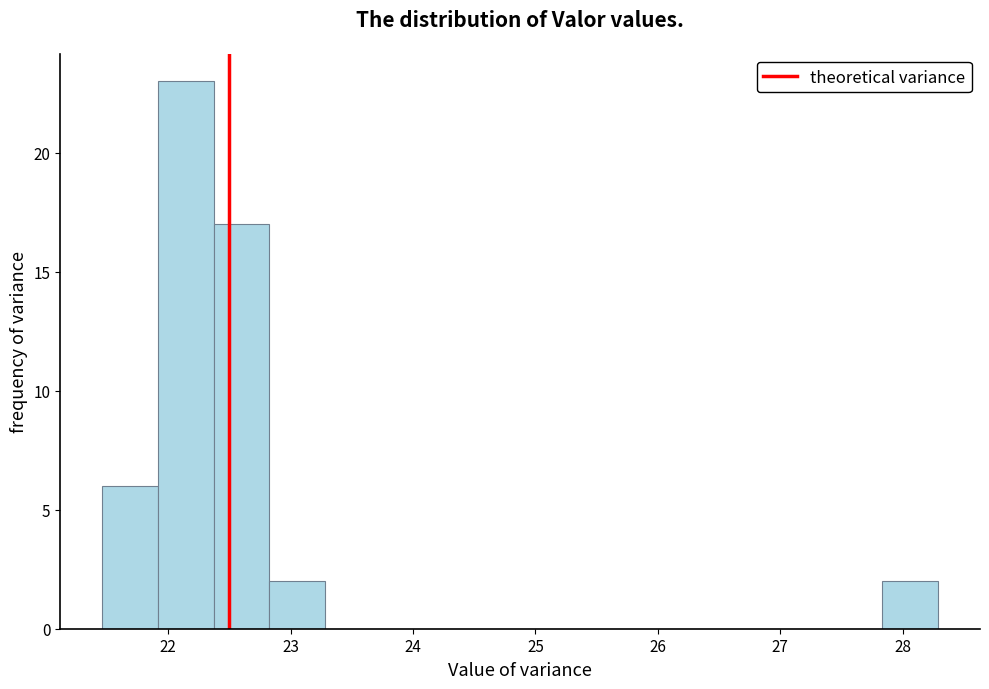

Reading left to right, transcribe this chart: for each bar, give the range it covers on the x-axis and its height. Neither the bar edges nor the heights are printed on the chart, so give them approximately, as read against the axes.

21.5 to 21.9: 6
21.9 to 22.4: 23
22.4 to 22.8: 17
22.8 to 23.3: 2
23.3 to 23.7: 0
23.7 to 24.2: 0
24.2 to 24.6: 0
24.6 to 25.1: 0
25.1 to 25.6: 0
25.6 to 26.0: 0
26.0 to 26.5: 0
26.5 to 26.9: 0
26.9 to 27.4: 0
27.4 to 27.8: 0
27.8 to 28.3: 2